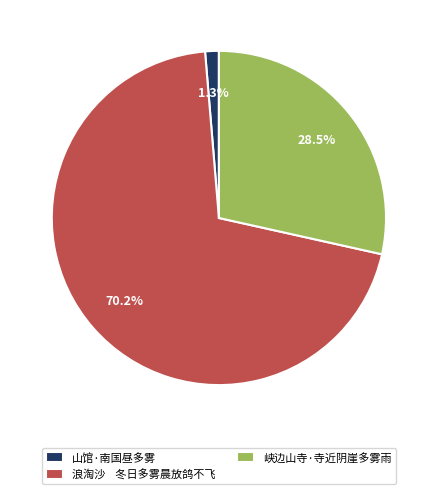

What portion of the pie excludes 浪淘沙 冬日多雾晨放鸽不飞?

29.8%